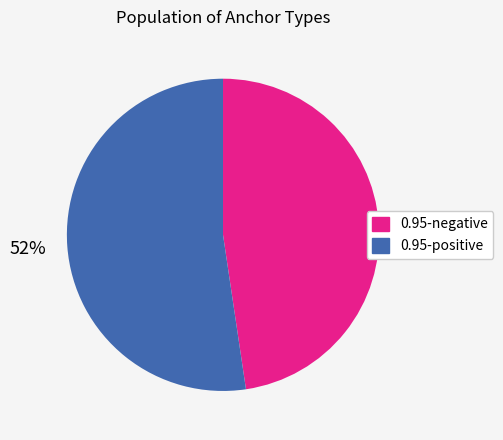

True or false: 0.95-positive accounts for 52% of the total.

True